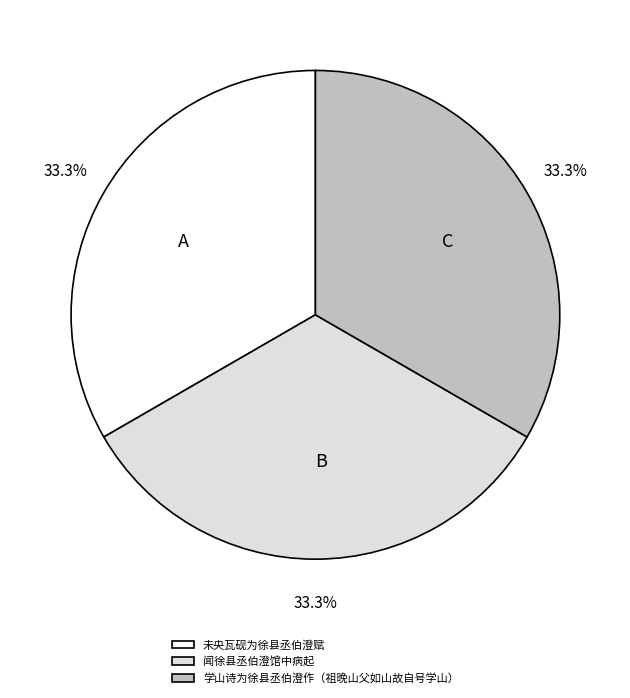

Does any single category account for the majority?

No